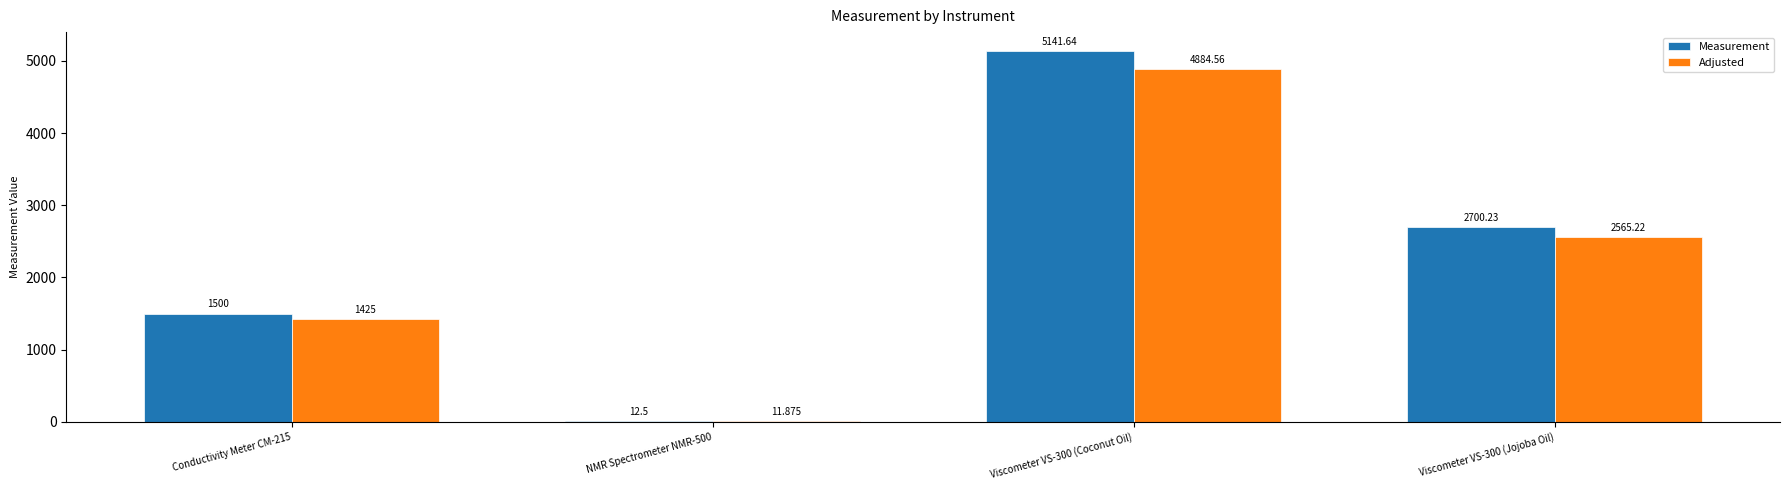

What are all the series names shown in the legend?

Measurement, Adjusted